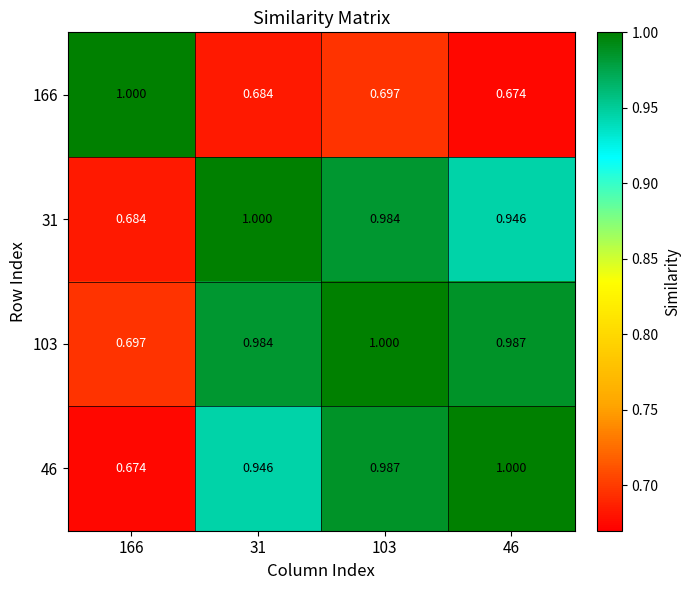

Which label corresponds to the largest value in the chart?

166